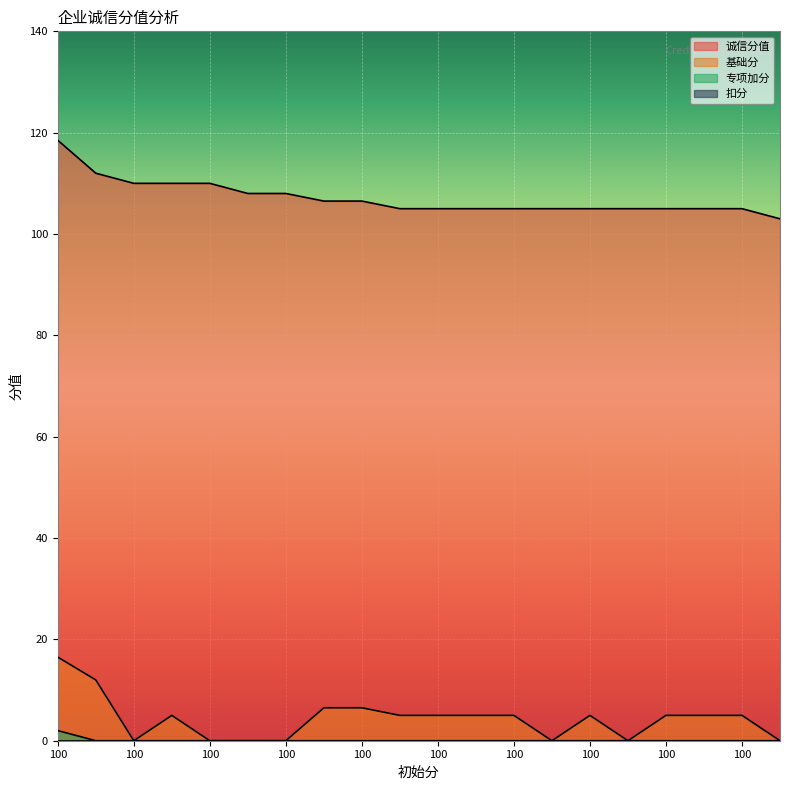

What is the sum of the 基础分 values at 100 and 100?

16.5